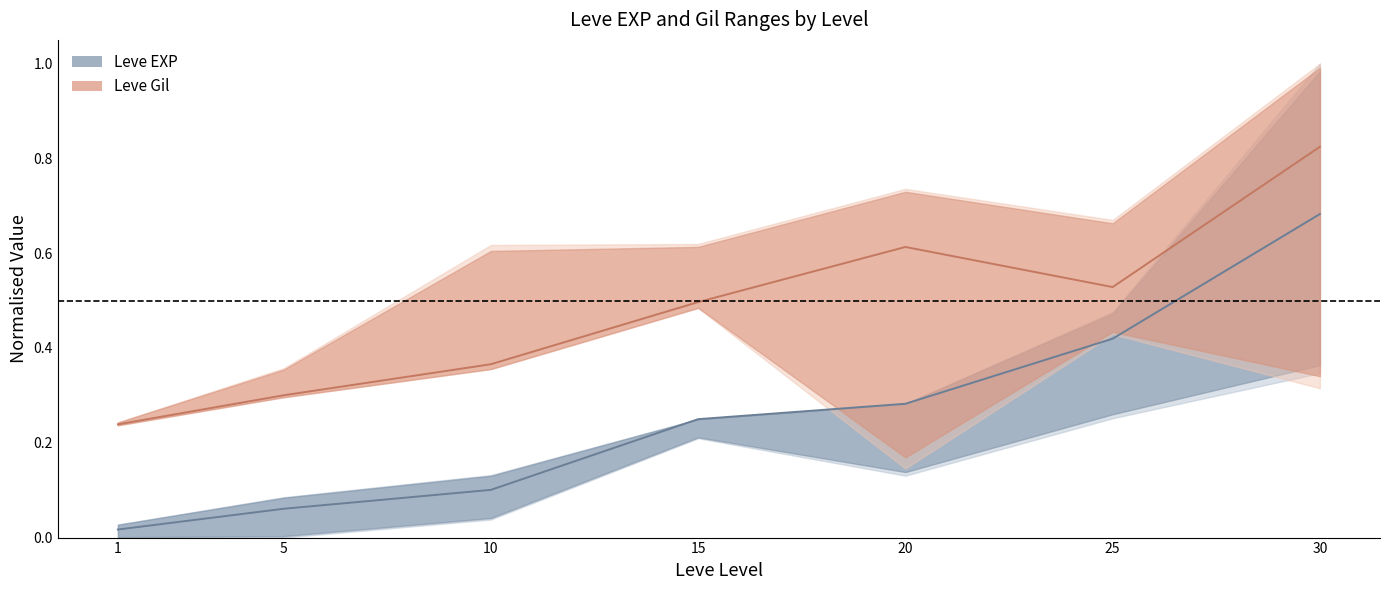

What is the value of the Leve Gil (mid) point at the 3rd from the left?

0.4